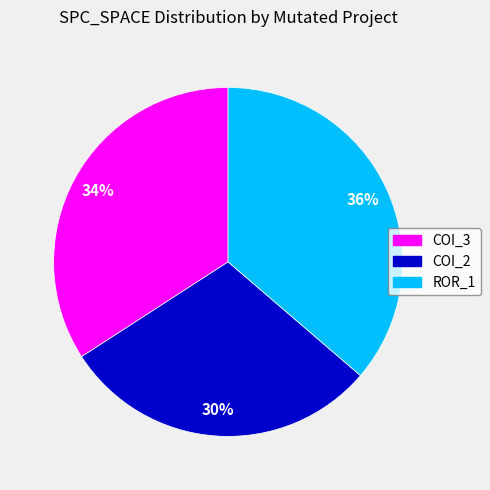

Is there any slice that represents more than half of the pie?

No